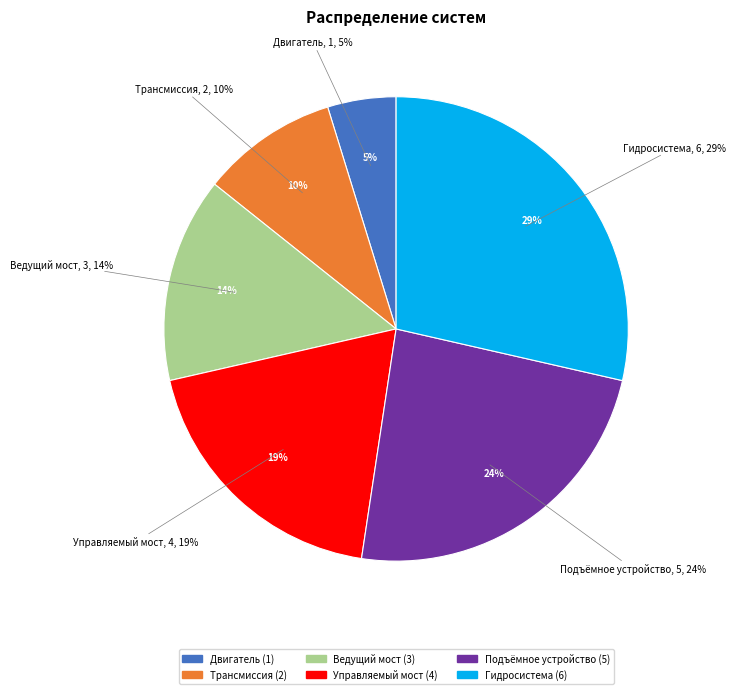

What percentage is NOT represented by Двигатель?

95.2%